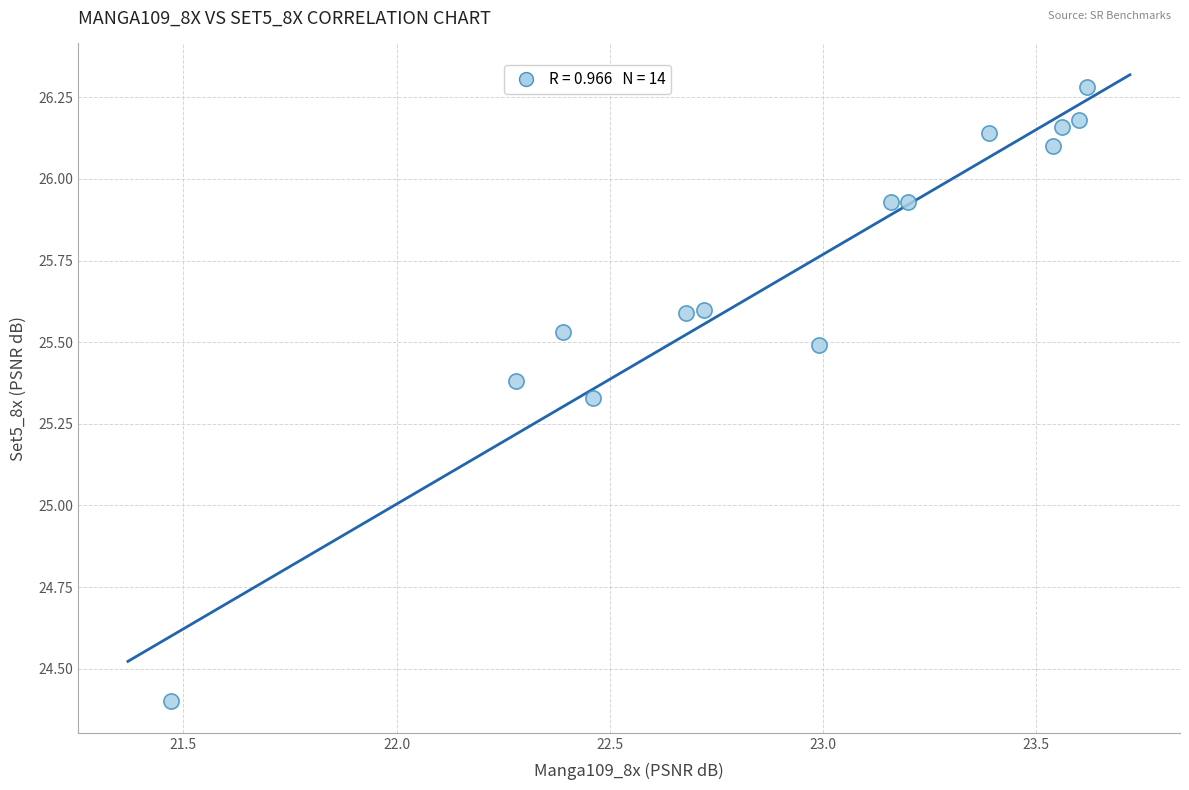

What is the range of X values (max minus min)?

2.2